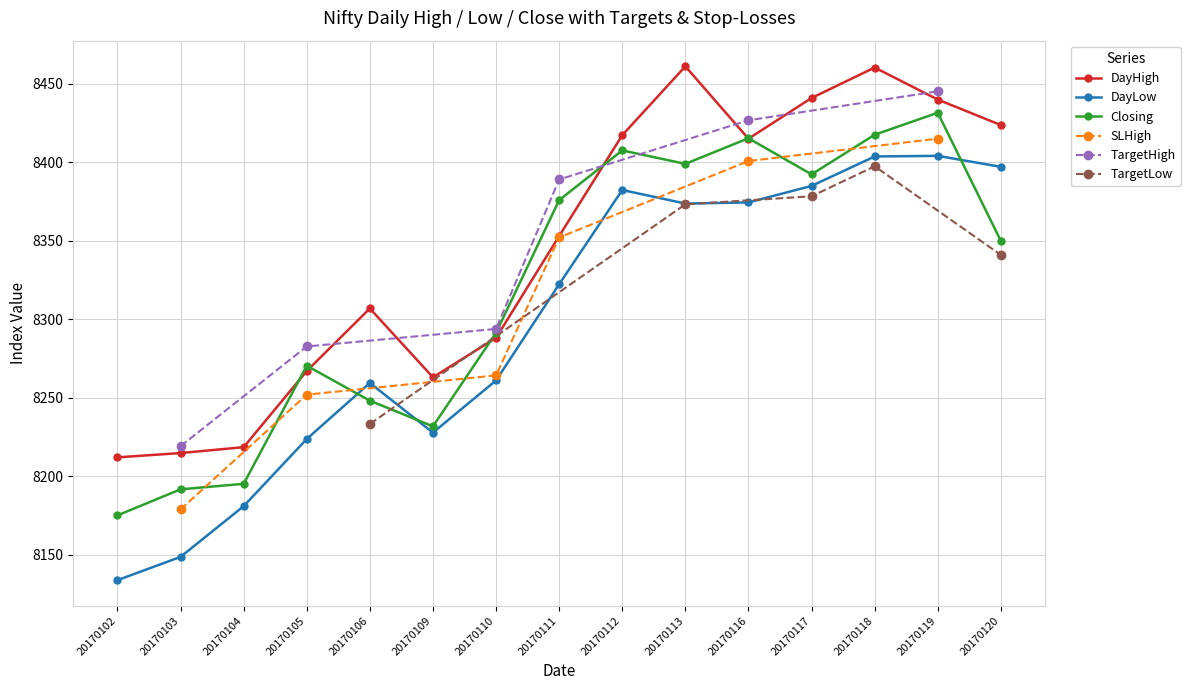

What is the value of the DayLow point at the 15th from the left?

8397.0